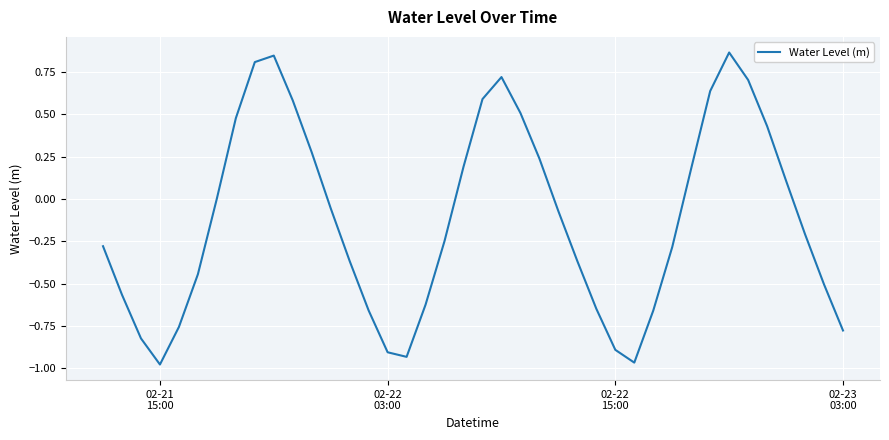

What is the difference between the maximum and minimum values?

1.8